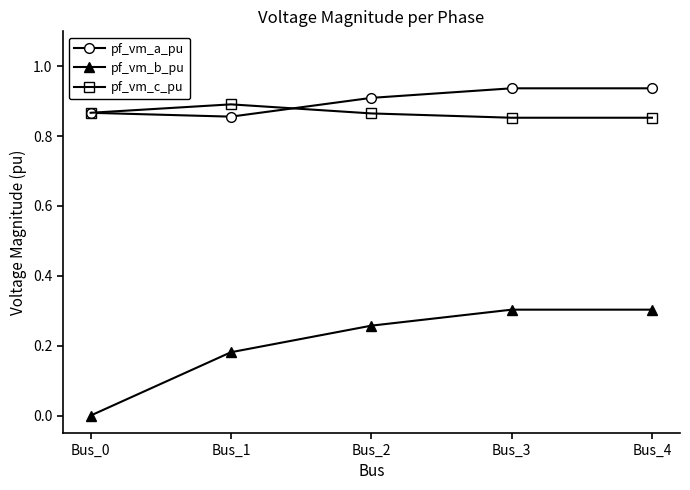

What is the spread (max minus min) of values at Bus_3?

0.6